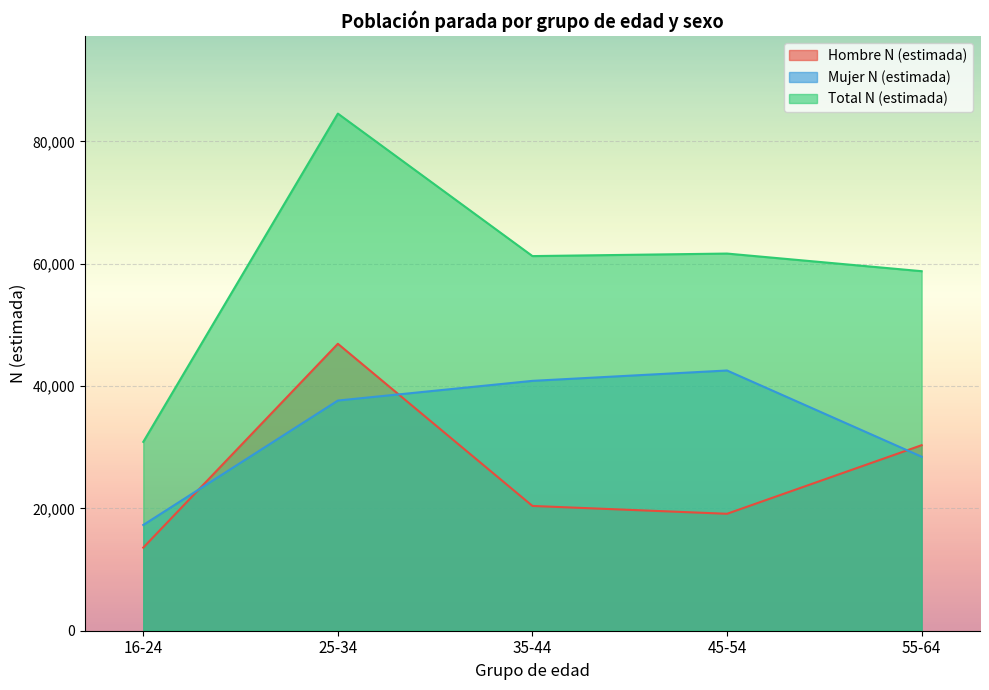

What are all the series names shown in the legend?

Hombre N (estimada), Mujer N (estimada), Total N (estimada)